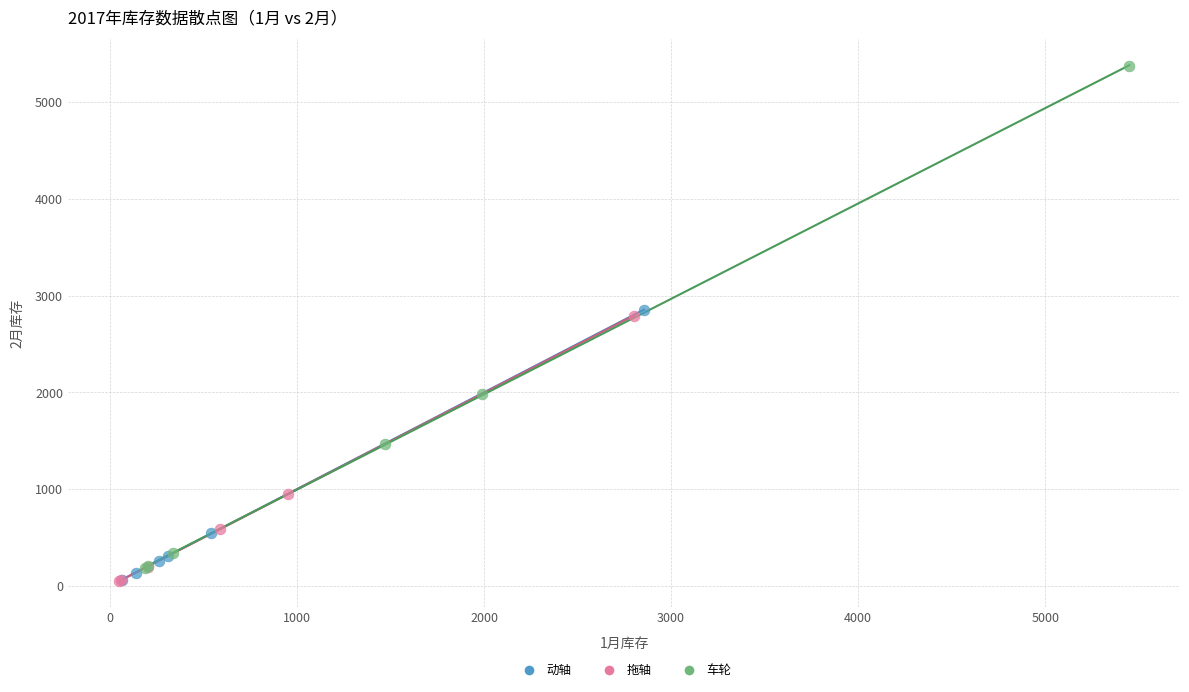

Which series has the widest spread of Y values?

车轮